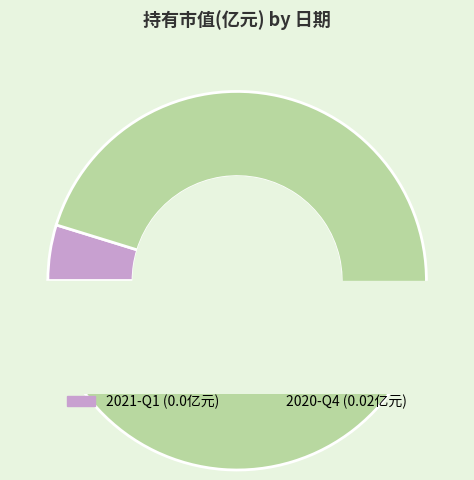

Does 2020-Q4 account for over 50% of the chart?

Yes